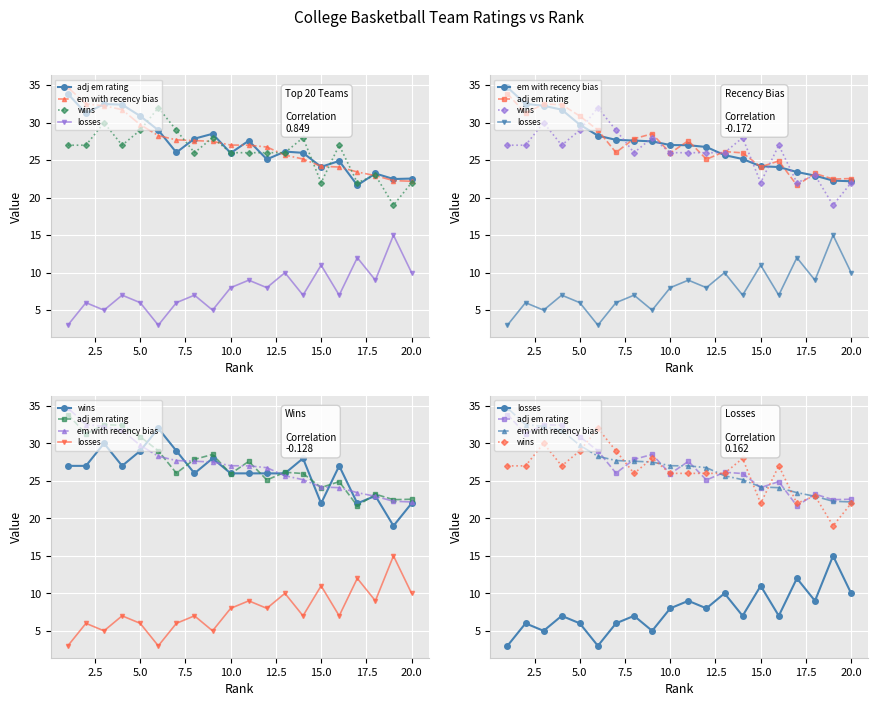

At how many categories does at least one series exceed 26?

15